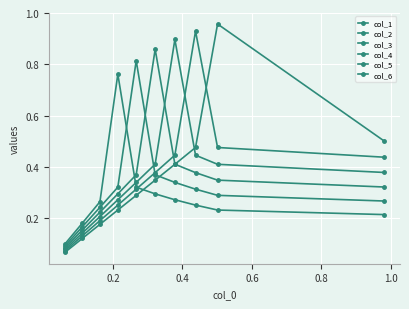

How many lines are shown in the chart?

6